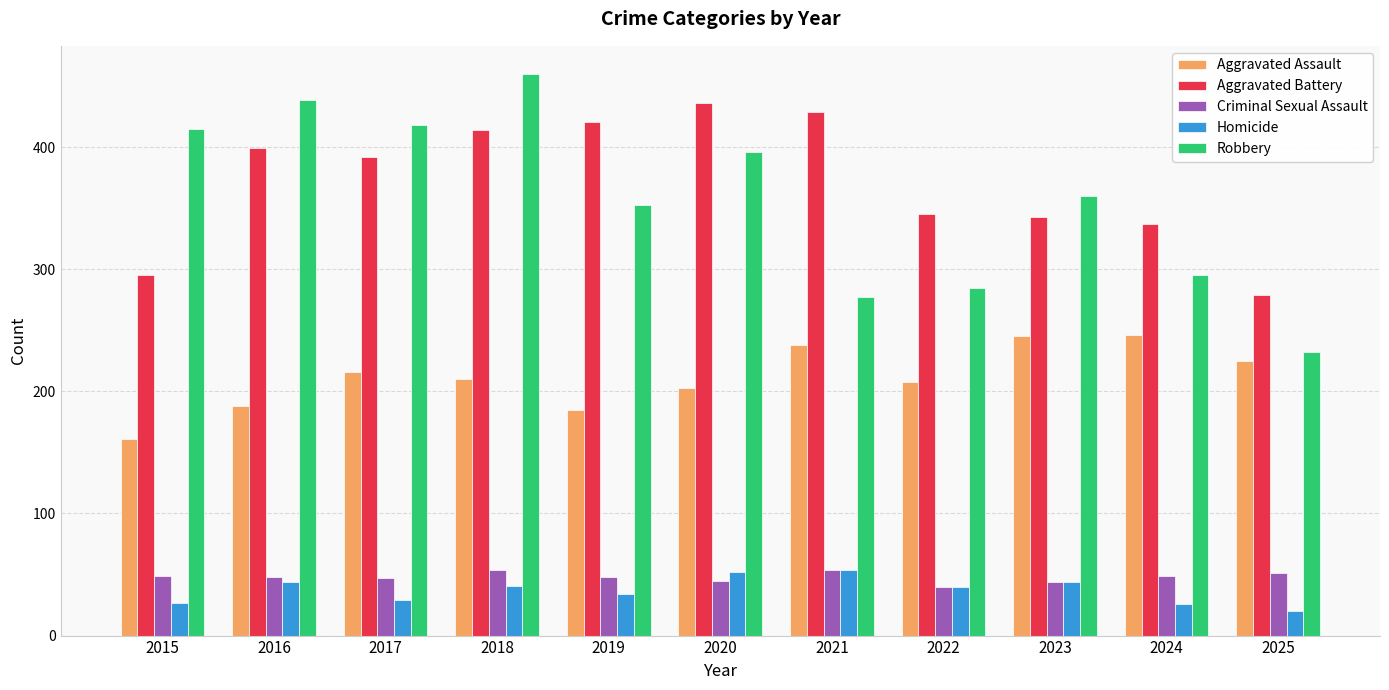

How many values in the Aggravated Assault series are below 210?

5